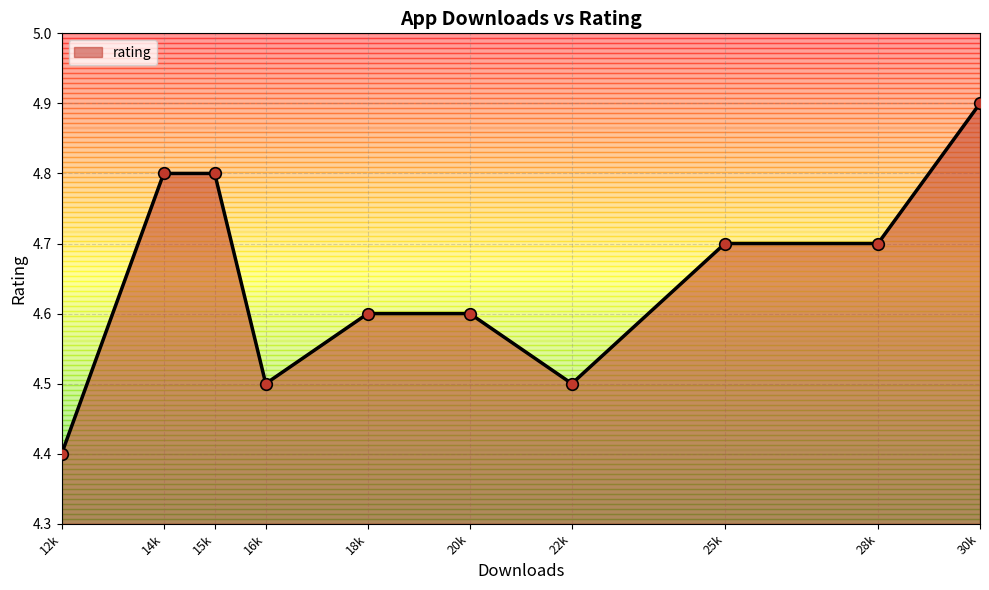

Between 25k and 18k, which is larger?

25k